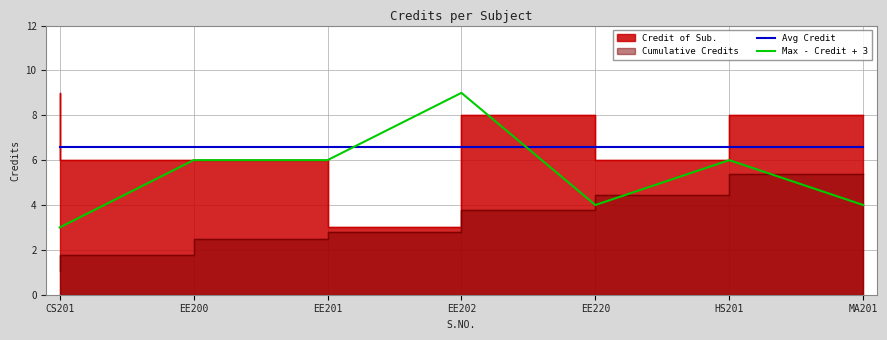

After their last crossing, which series has the higher values: Avg Credit or Max - Credit + 3?

Avg Credit